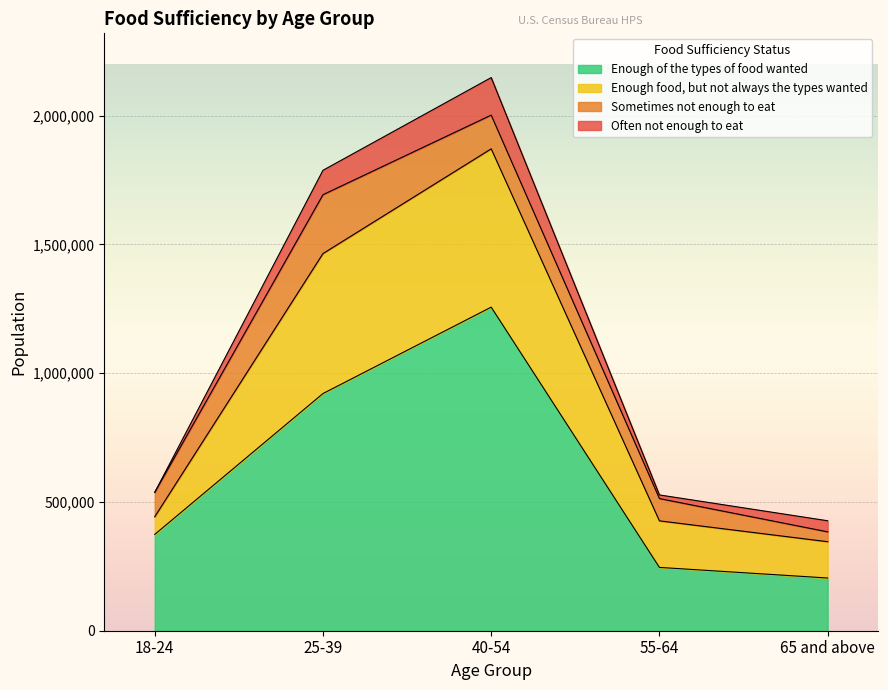

At which category is the sum across all series the highest?

40-54